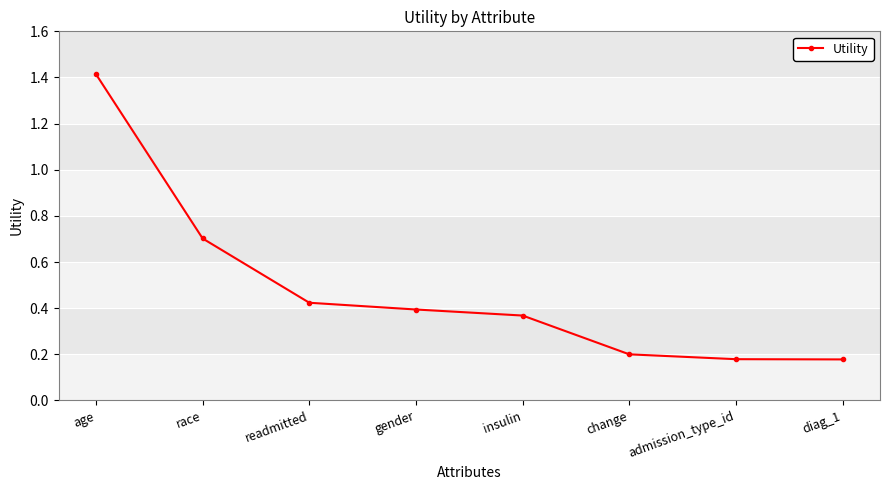

What is the sum of all values?

3.9